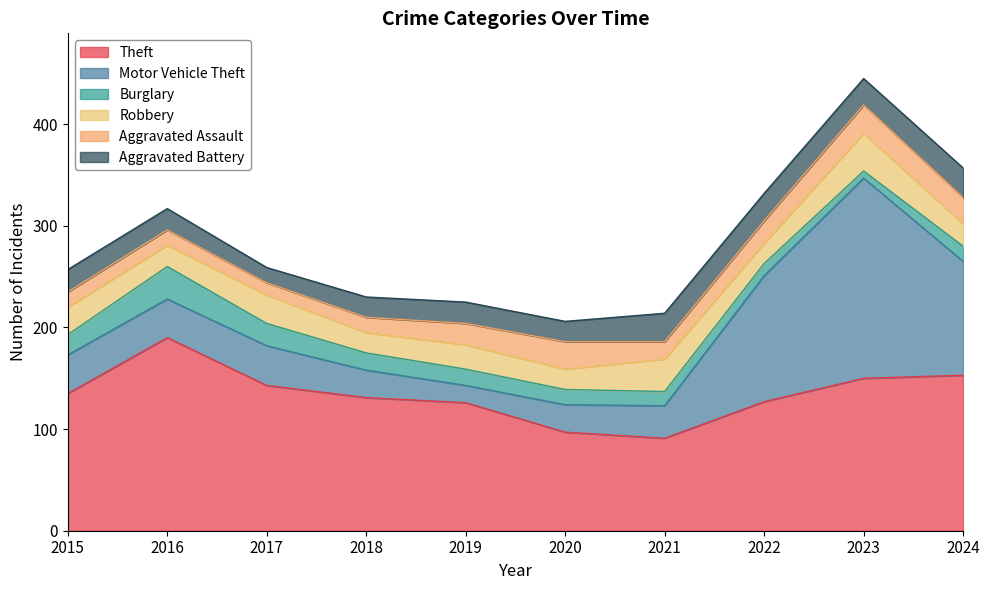

What is the difference between the highest and lowest values at 2017?

131